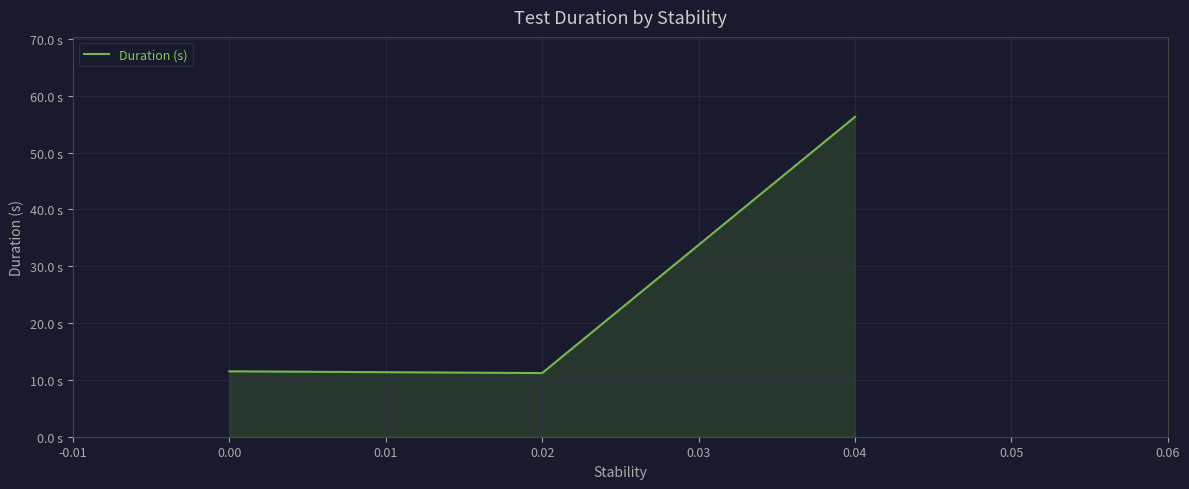

How many series are shown in this chart?

1